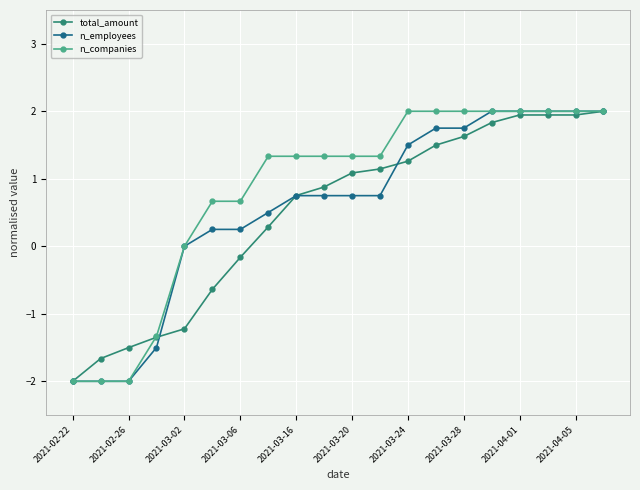

What is the maximum value shown in the chart?

2.0